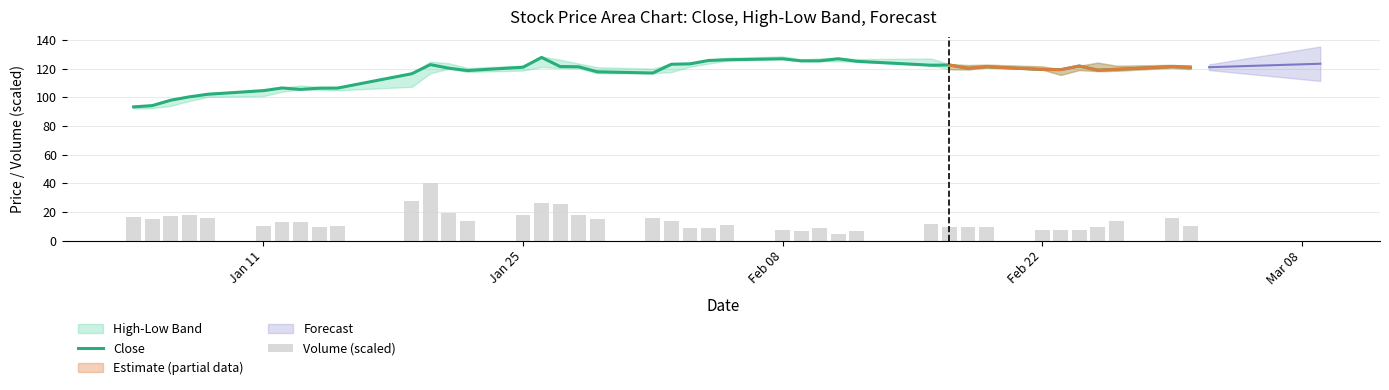

True or false: Close has a value of 121.0 at Jan 25.

True